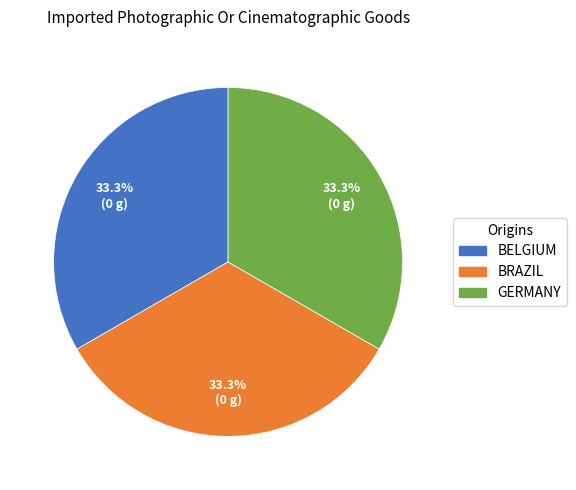

Does any single category account for the majority?

No